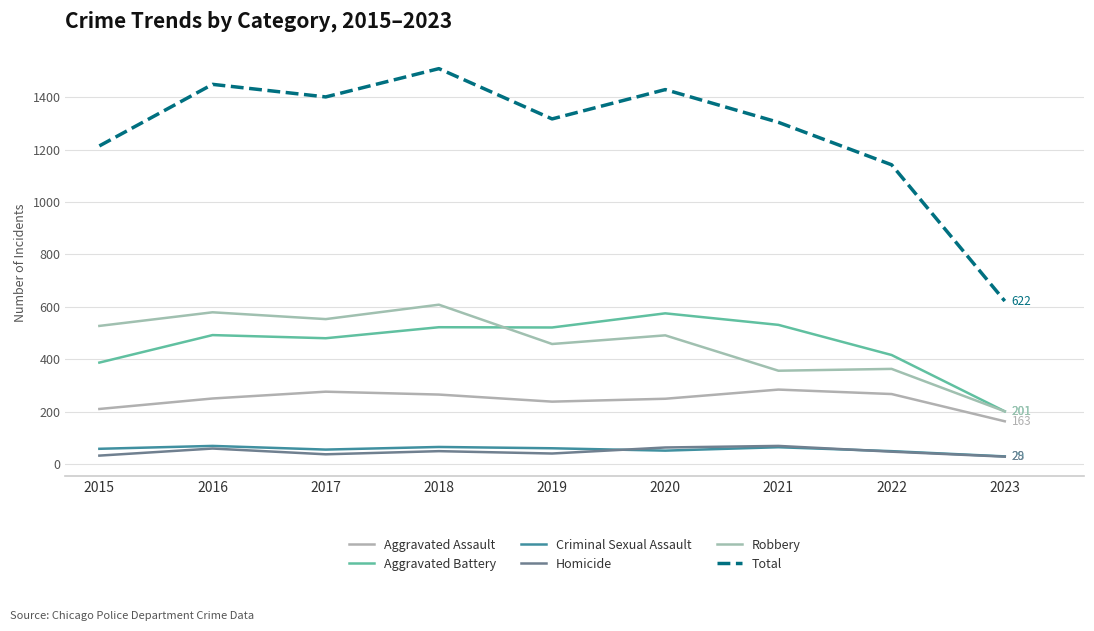

What are all the series names shown in the legend?

Aggravated Assault, Aggravated Battery, Criminal Sexual Assault, Homicide, Robbery, Total